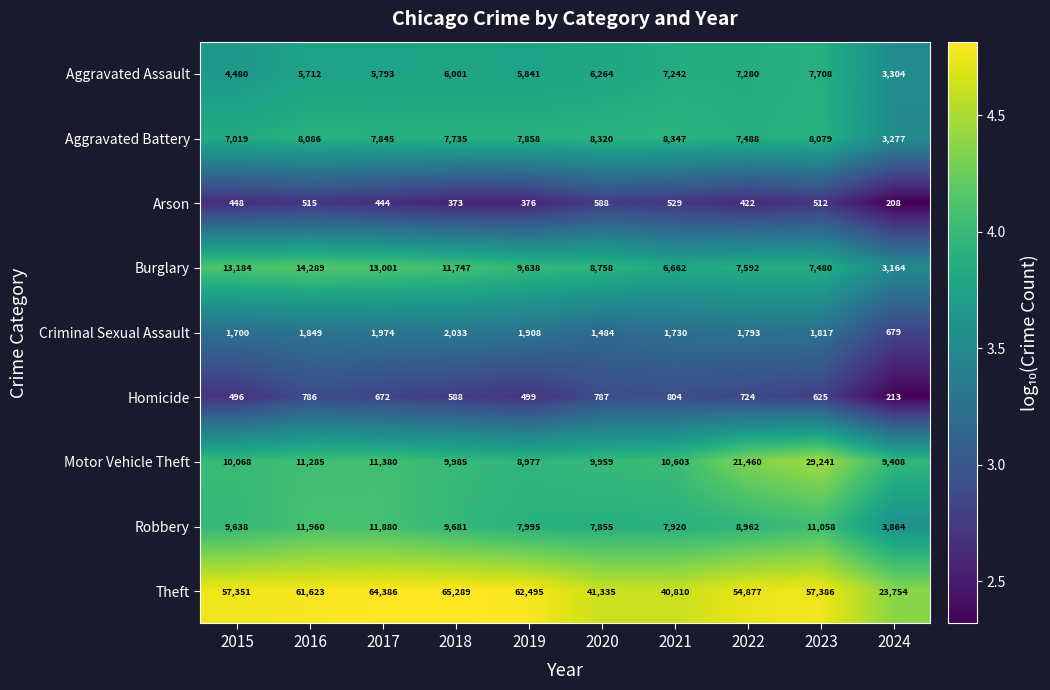

What is the difference between the highest and lowest values at 2018?

64916